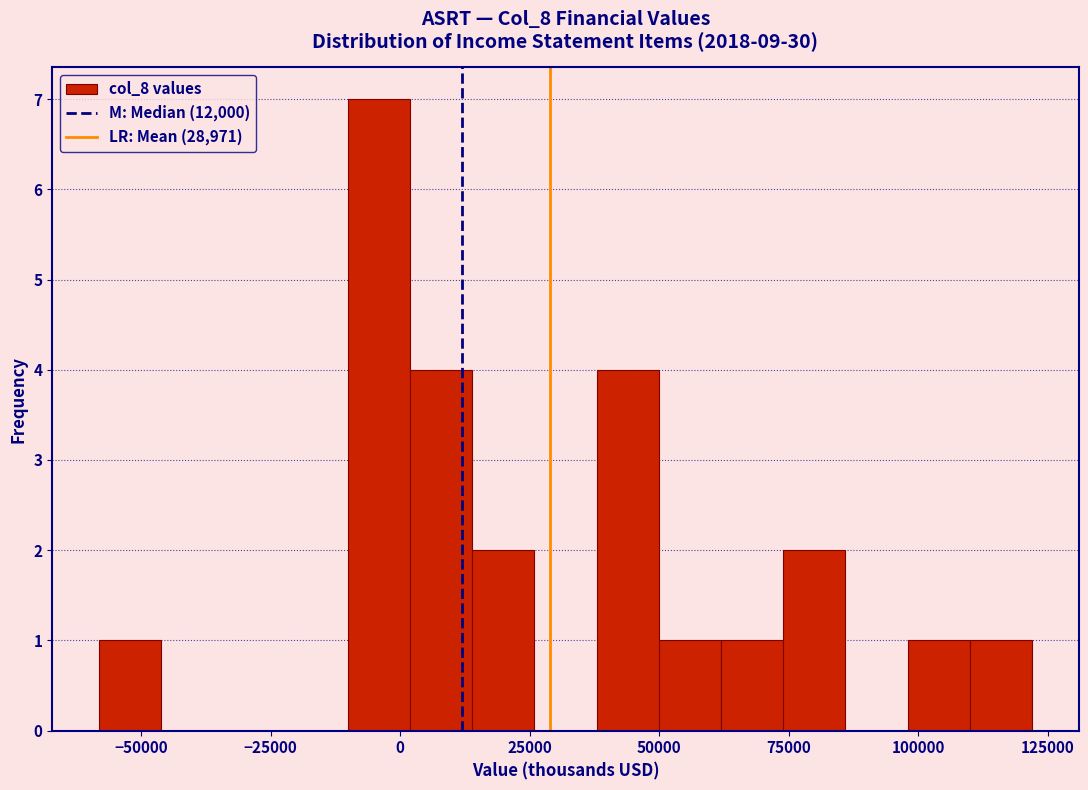

Read against the x-axis, roughly where is the centre of the tallest bar?

-5000